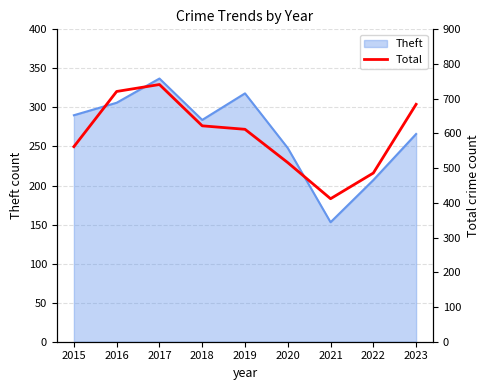

The Theft series shows 318 at 2019. True or false?

True